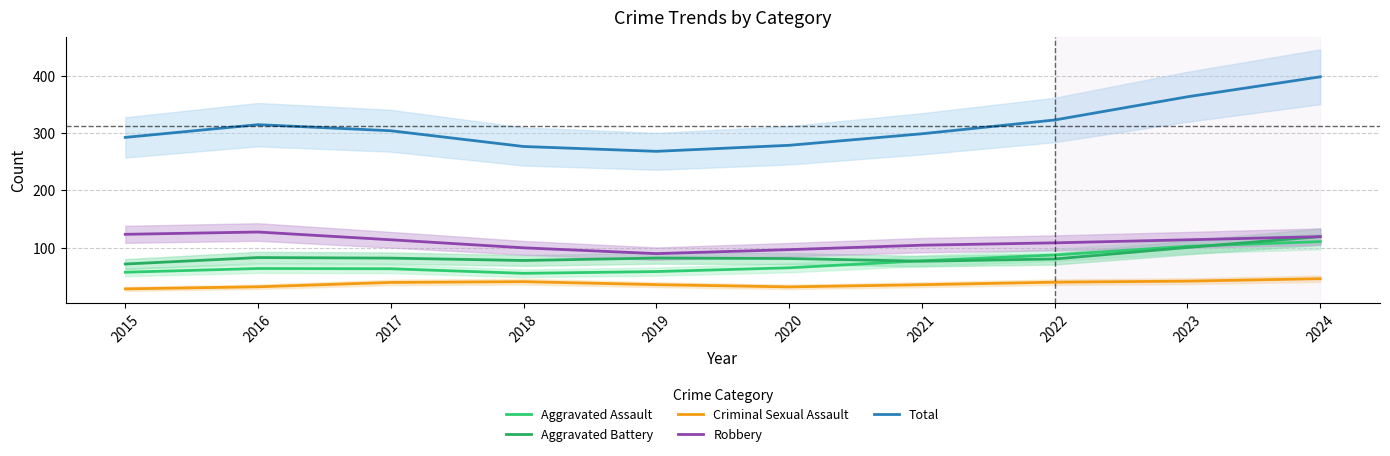

Reading left to right, extract all data points from this chart.

Aggravated Assault: 57.4	63.9	63.4	55.5	58.5	65.1	77.4	87.4	102.6	110.7
Aggravated Battery: 71.7	83.0	82.0	77.8	82.1	81.3	76.6	80.5	100.6	119.5
Criminal Sexual Assault: 28.4	32.0	39.6	40.9	35.7	31.8	35.6	40.0	41.8	46.1
Robbery: 123.5	127.5	114.0	99.9	89.8	96.8	104.5	108.6	113.9	119.4
Total: 292.5	314.7	304.1	276.6	268.2	278.7	298.8	322.9	363.3	398.2